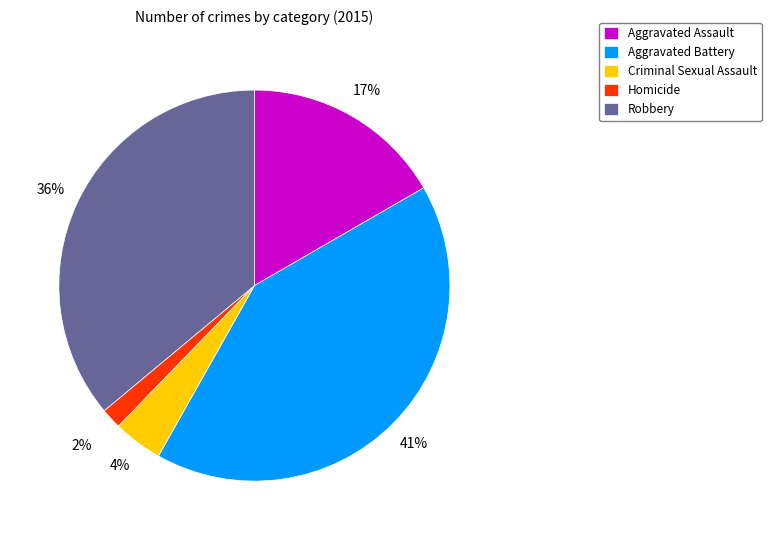

What percentage is the Aggravated Battery slice, to the nearest percent?

41%